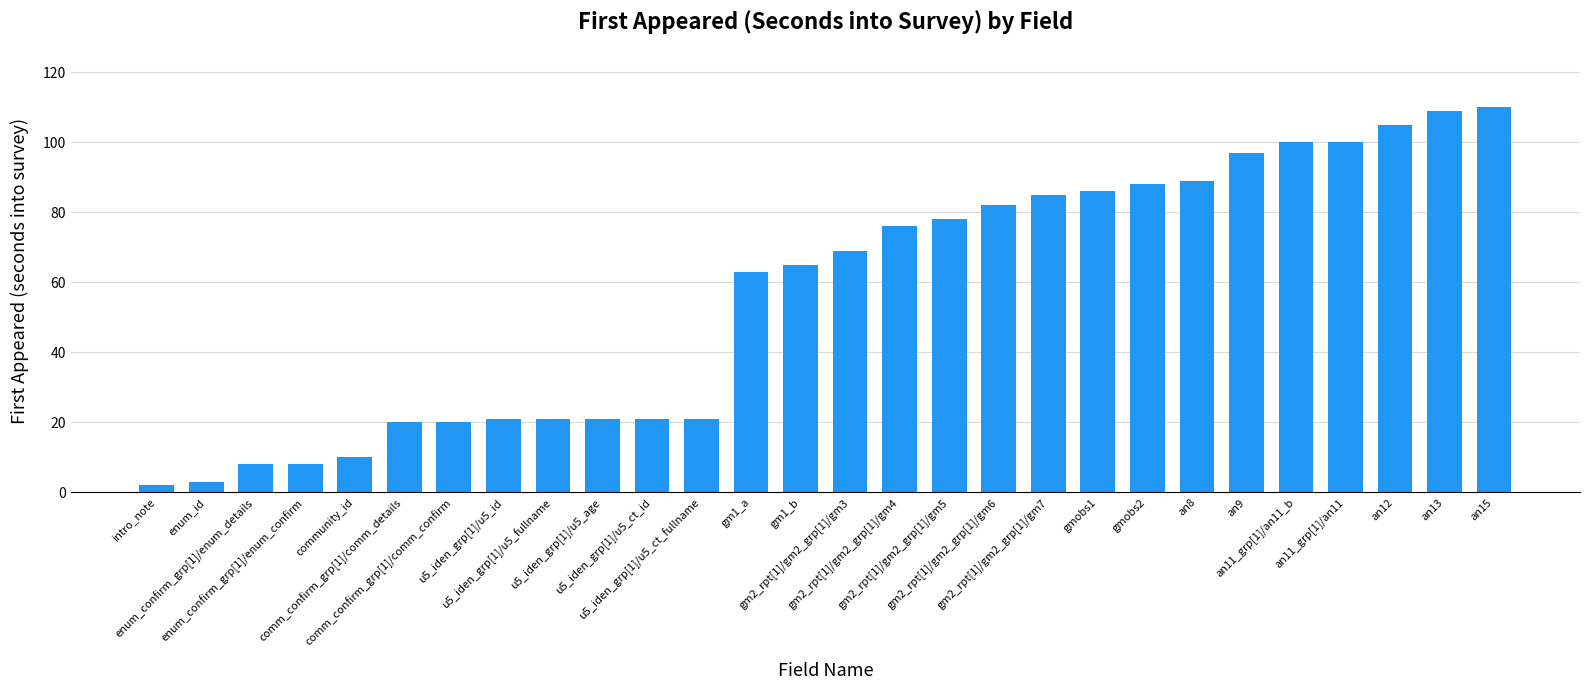

How many bars are there in total?

28